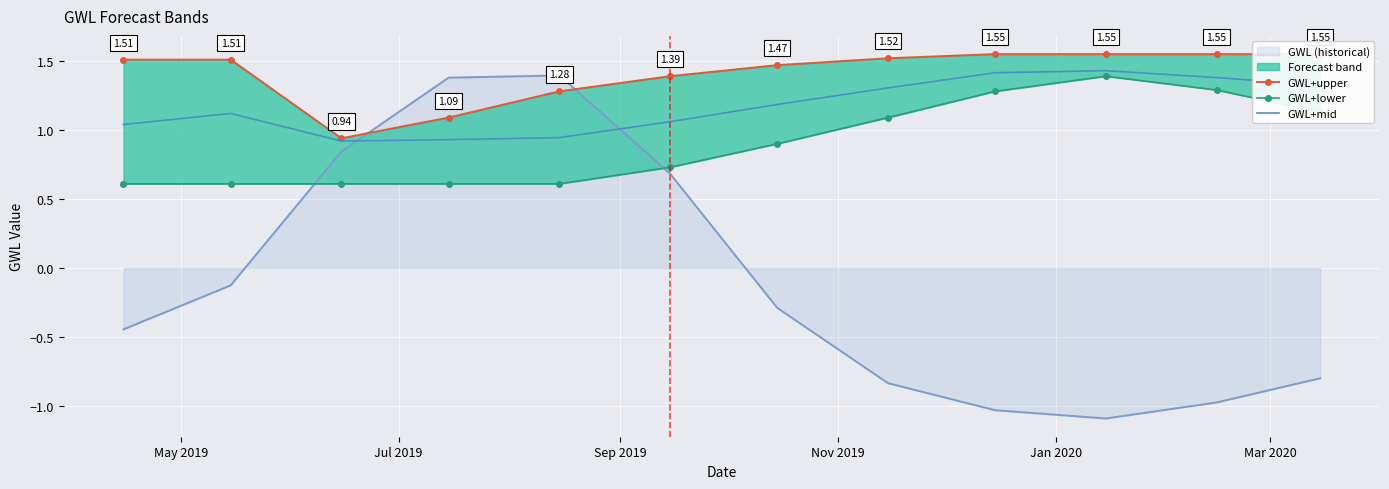

After their last crossing, which series has the higher values: GWL (historical) or GWL+mid?

GWL+mid